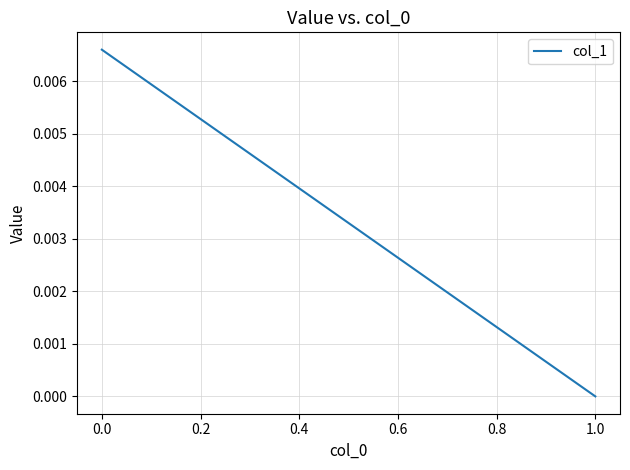

How many values are between 0 and 1?

2